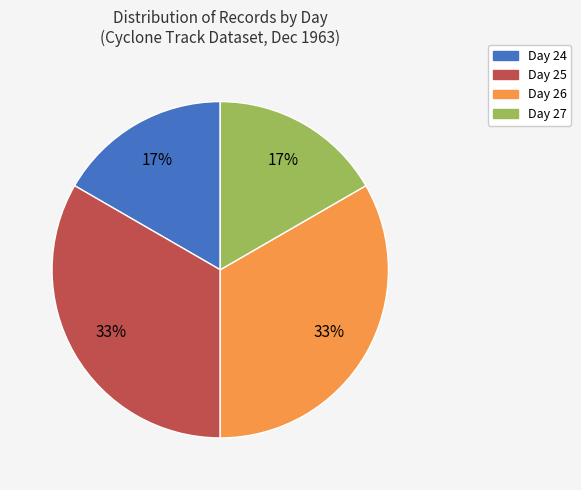

To the nearest percent, what is the average slice percentage?

25%